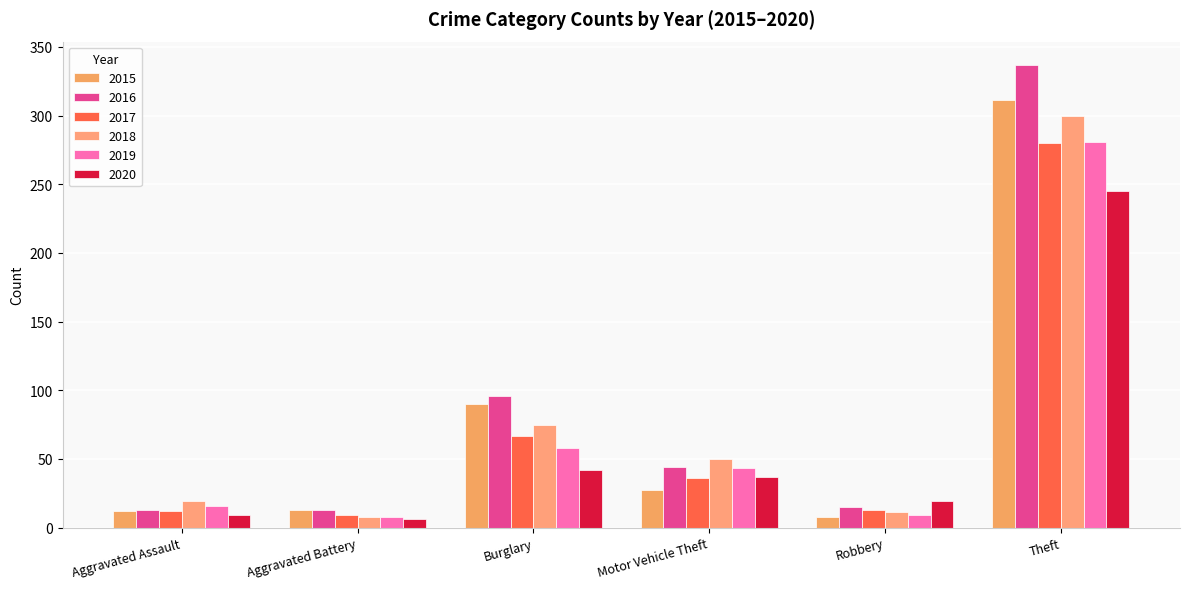

Count the number of categories in the chart.

6